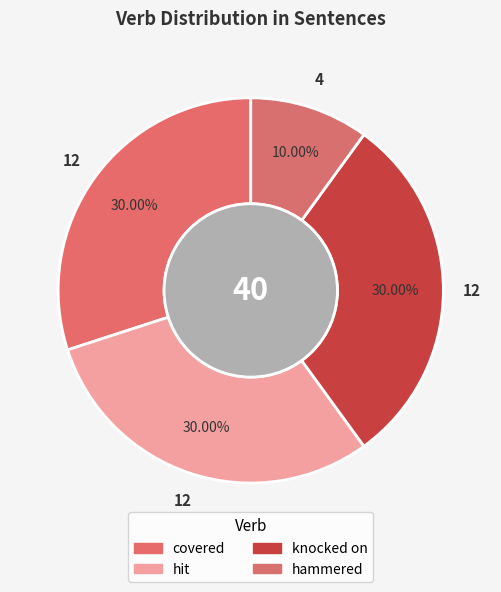

How many slices are in this pie chart?

4